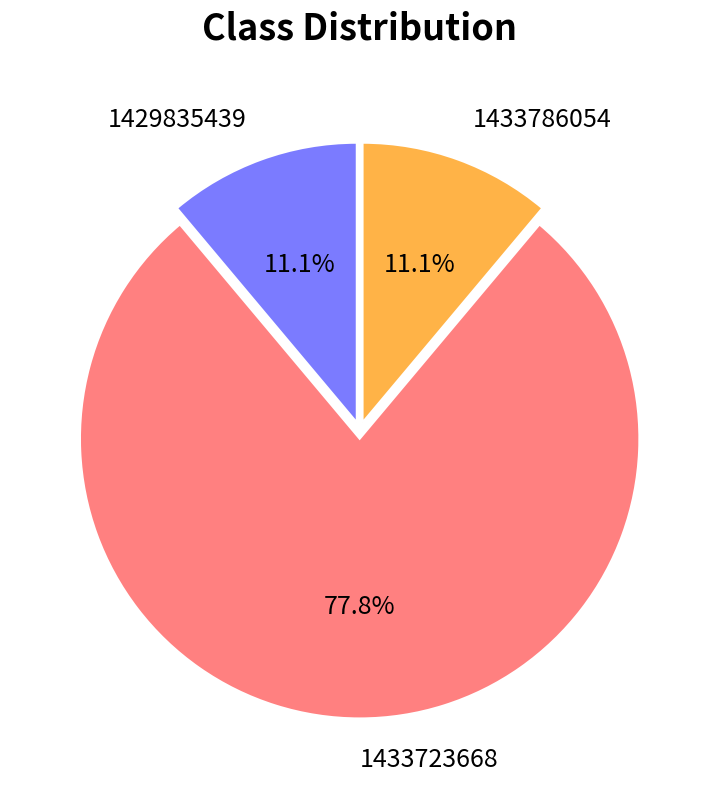

Which slice represents more than half of the pie?

1433723668